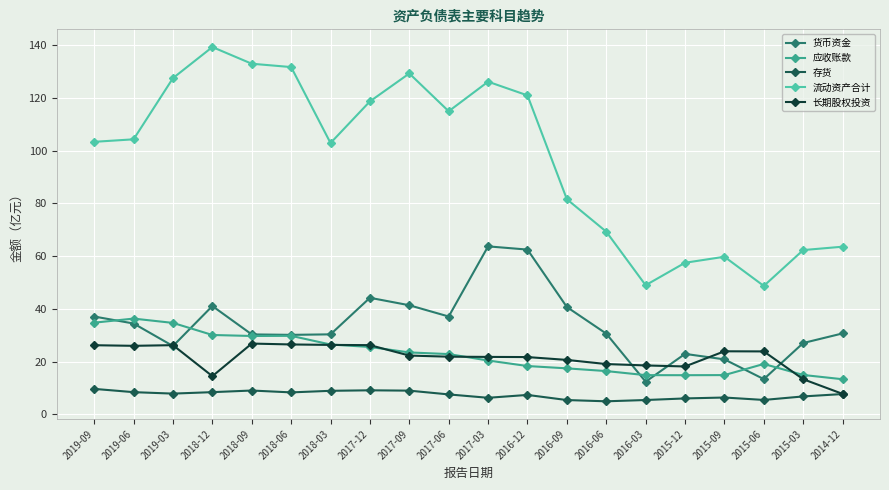

What is the label of the 7th point from the right?

2016-06